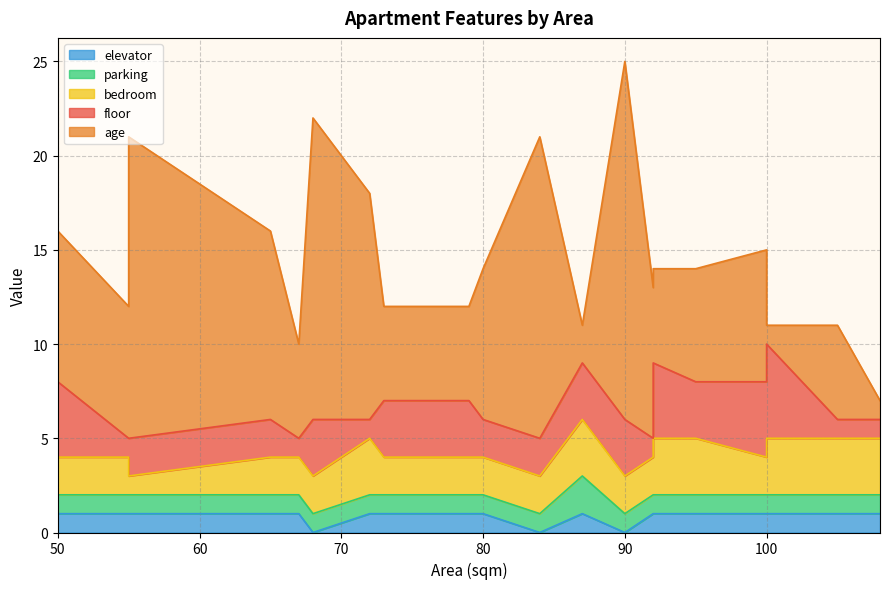

What is the value of the elevator point at the 21st from the left?

1